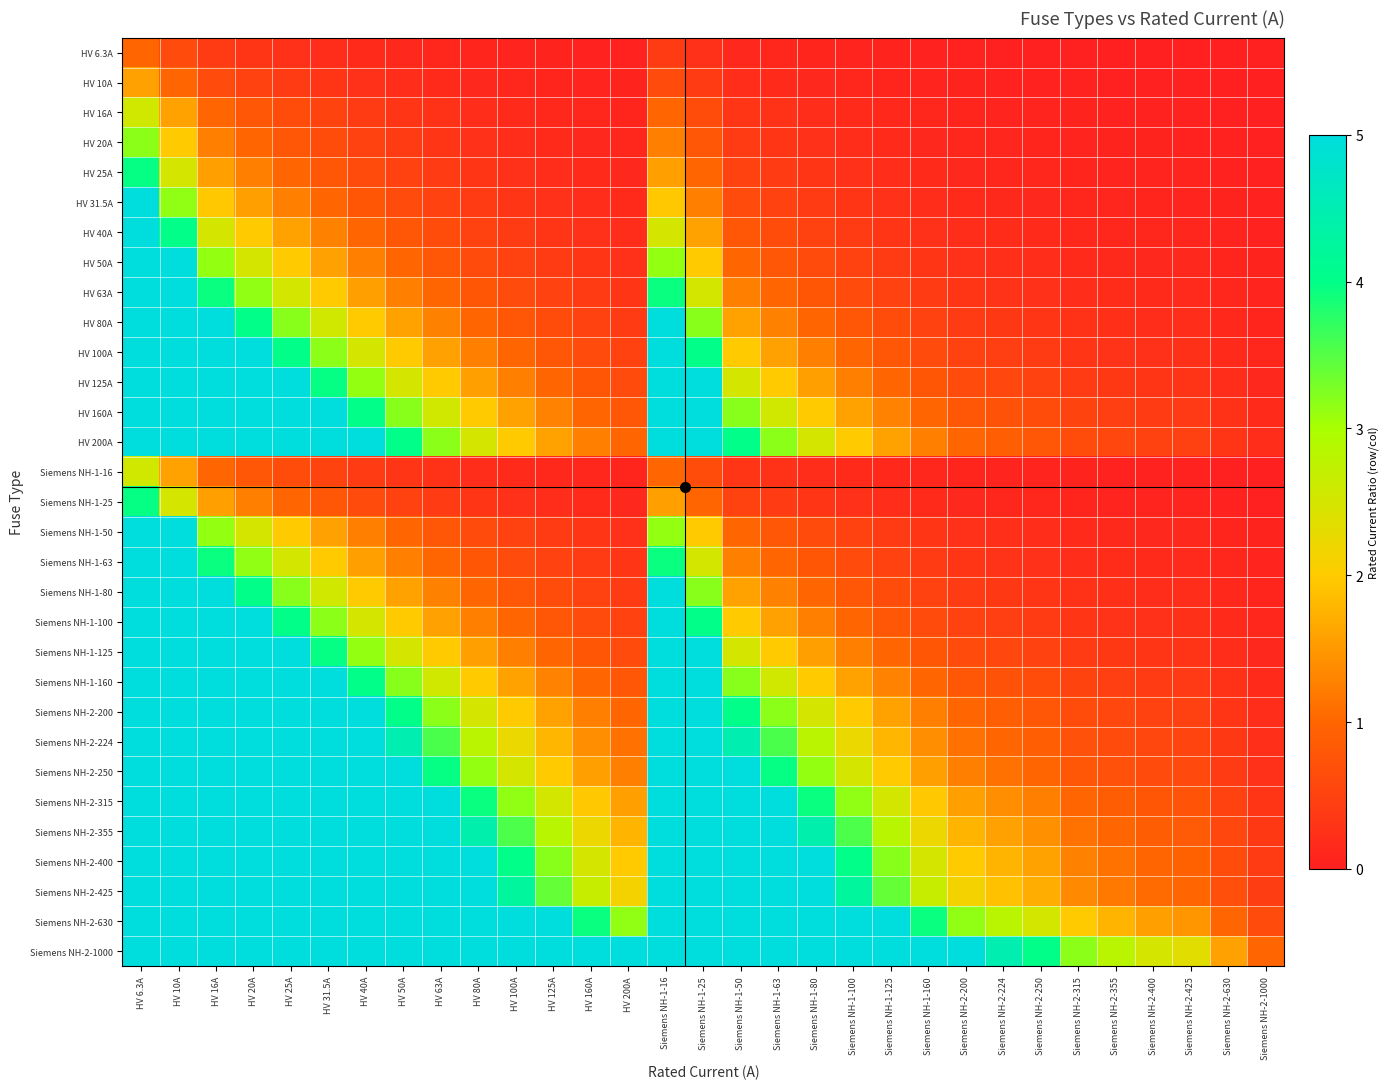

Rank the series at HV 200A from lowest to highest value.

HV 6.3A, HV 10A, HV 16A, Siemens NH-1-16, HV 20A, HV 25A, Siemens NH-1-25, HV 31.5A, HV 40A, HV 50A, Siemens NH-1-50, HV 63A, Siemens NH-1-63, HV 80A, Siemens NH-1-80, HV 100A, Siemens NH-1-100, HV 125A, Siemens NH-1-125, HV 160A, Siemens NH-1-160, HV 200A, Siemens NH-2-200, Siemens NH-2-224, Siemens NH-2-250, Siemens NH-2-315, Siemens NH-2-355, Siemens NH-2-400, Siemens NH-2-425, Siemens NH-2-630, Siemens NH-2-1000